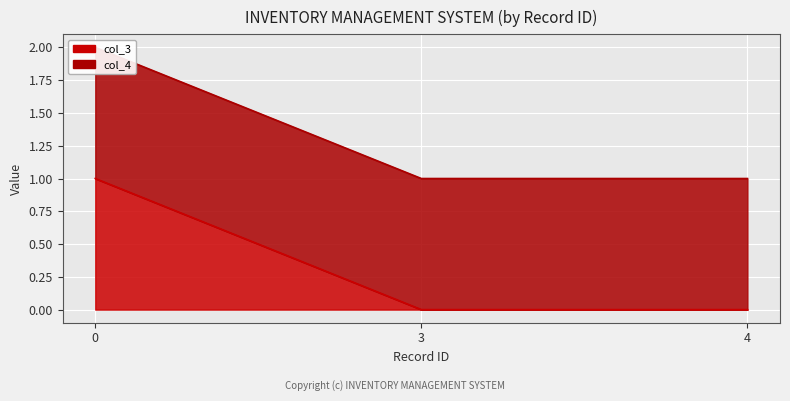

Count the values in the range 0 to 1.

3